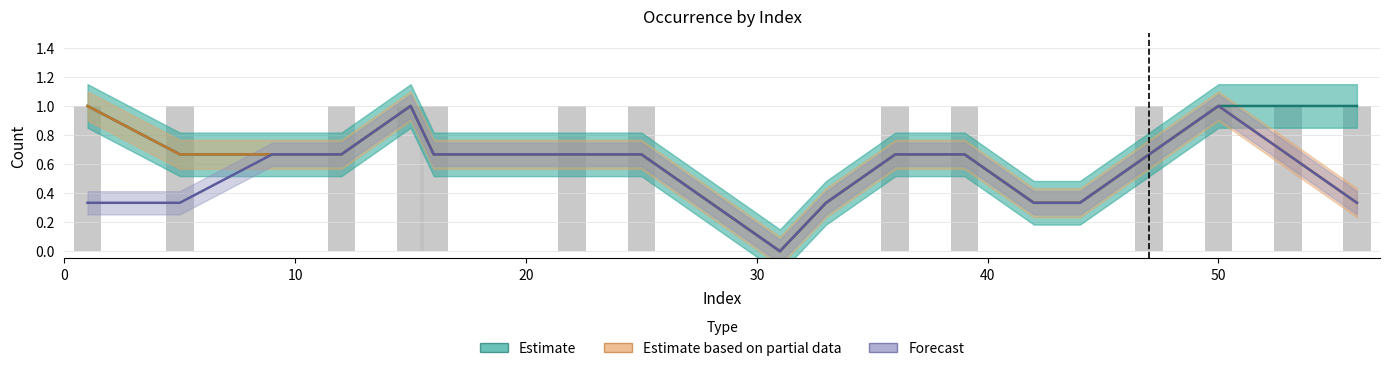

How many data points in col1 are less than 1?

7